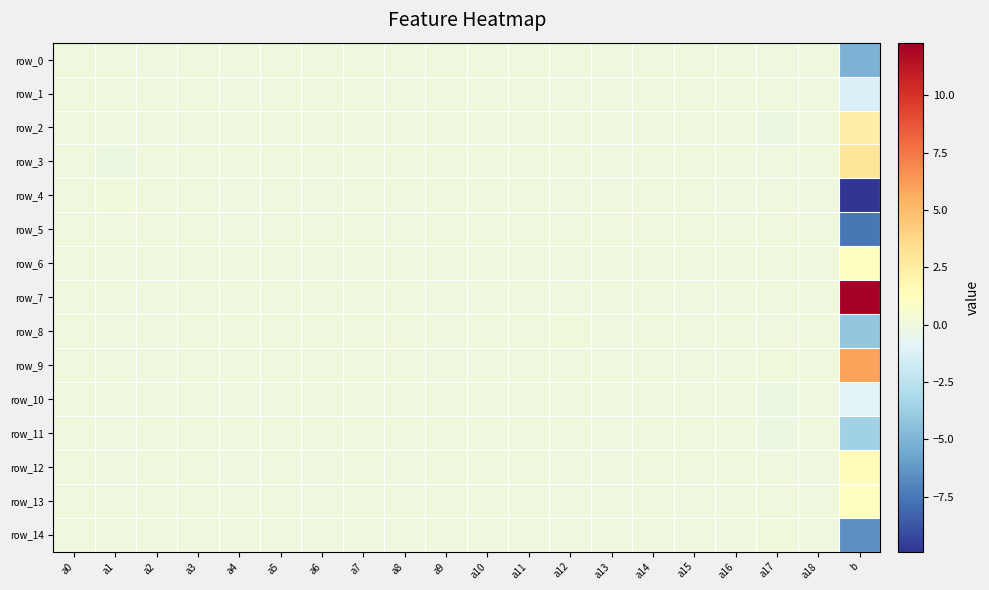

Reading right to left, list all the values displayed in this chart.

row_0: -5.1	0.0	-0.0	-0.0	0.0	0.0	0.0	0.1	-0.0	0.0	-0.0	-0.0	-0.0	0.0	0.0	0.0	-0.0	-0.0	0.0	0.0
row_1: -1.2	-0.0	0.0	-0.0	0.0	-0.0	-0.0	-0.0	0.0	0.0	0.0	-0.0	0.0	0.0	-0.0	-0.0	0.0	0.1	0.0	-0.0
row_2: 2.3	0.0	-0.1	0.0	-0.0	-0.0	0.0	0.1	0.0	0.0	0.0	0.0	-0.0	0.0	0.0	0.0	-0.0	-0.0	0.0	0.0
row_3: 2.9	-0.0	-0.0	0.0	0.0	-0.0	-0.0	0.1	0.0	0.0	0.0	0.0	-0.0	0.0	-0.0	-0.0	-0.0	0.0	-0.1	0.0
row_4: -9.9	-0.0	0.0	-0.0	-0.0	0.0	0.0	-0.0	-0.0	-0.0	0.0	0.0	0.0	-0.0	-0.0	-0.1	0.0	0.0	0.1	-0.0
row_5: -7.5	-0.0	0.0	-0.0	-0.0	-0.0	0.0	0.0	-0.0	-0.0	0.0	-0.0	0.0	-0.0	-0.0	-0.0	-0.0	-0.0	0.0	-0.0
row_6: 1.3	0.0	0.0	-0.0	0.0	0.0	0.0	-0.0	-0.0	-0.0	0.0	0.0	-0.0	-0.0	0.0	0.0	-0.0	0.0	0.0	0.0
row_7: 12.3	0.0	0.0	0.0	-0.0	-0.0	-0.0	-0.1	-0.0	0.0	-0.0	0.0	0.0	0.0	0.0	-0.0	0.0	-0.0	0.0	0.0
row_8: -4.1	-0.0	-0.1	-0.0	0.0	-0.0	-0.0	0.1	0.0	-0.0	0.0	0.0	0.0	-0.0	-0.0	-0.0	-0.0	0.0	-0.1	0.0
row_9: 6.0	0.0	0.1	0.0	-0.0	-0.0	0.0	0.0	-0.0	0.0	-0.0	0.0	-0.0	0.0	0.0	0.0	-0.0	-0.1	0.0	0.0
row_10: -1.0	-0.0	-0.1	0.0	-0.0	0.0	0.0	0.0	0.0	-0.0	0.0	0.1	-0.0	-0.0	-0.0	-0.0	0.0	0.0	-0.0	0.0
row_11: -3.6	-0.0	-0.1	0.0	0.0	-0.0	-0.0	0.0	0.0	-0.0	-0.0	0.0	-0.0	0.0	0.0	-0.0	-0.0	0.0	-0.0	0.0
row_12: 1.4	-0.0	-0.0	-0.0	0.0	0.0	-0.0	-0.0	0.0	0.0	0.0	-0.1	0.0	-0.0	-0.0	-0.0	-0.0	0.0	-0.1	-0.0
row_13: 1.1	-0.0	-0.0	0.0	-0.0	0.0	-0.0	-0.0	0.0	-0.0	-0.0	-0.0	-0.0	-0.0	-0.0	-0.0	0.0	0.0	0.0	-0.0
row_14: -6.6	-0.0	0.1	0.0	-0.0	0.0	0.0	-0.0	0.0	-0.0	0.0	-0.0	0.0	-0.1	-0.0	-0.0	0.0	0.0	0.0	-0.0